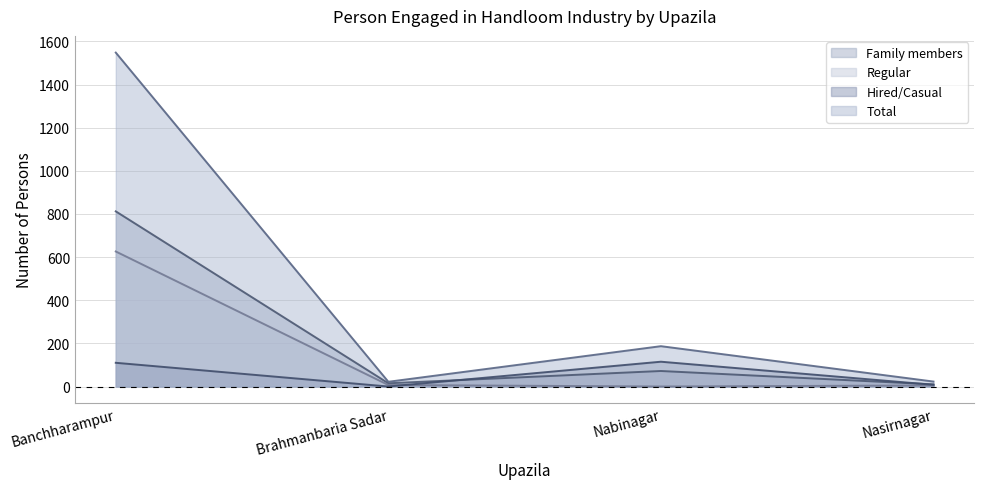

Which series has the largest range (max minus min)?

Total